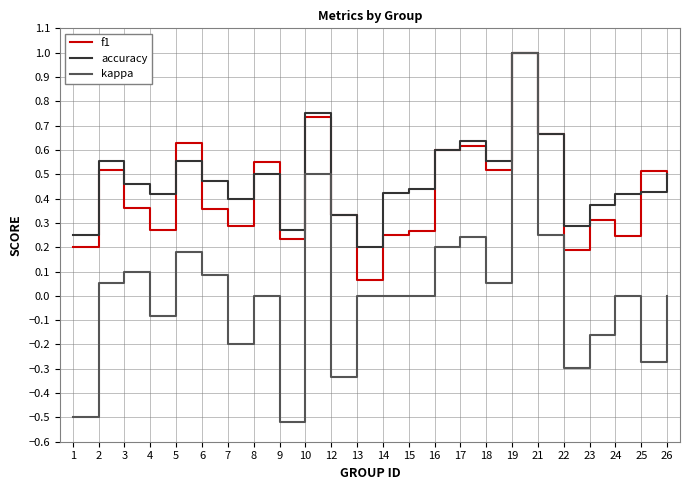

The accuracy series shows 0.5 at 8. True or false?

True